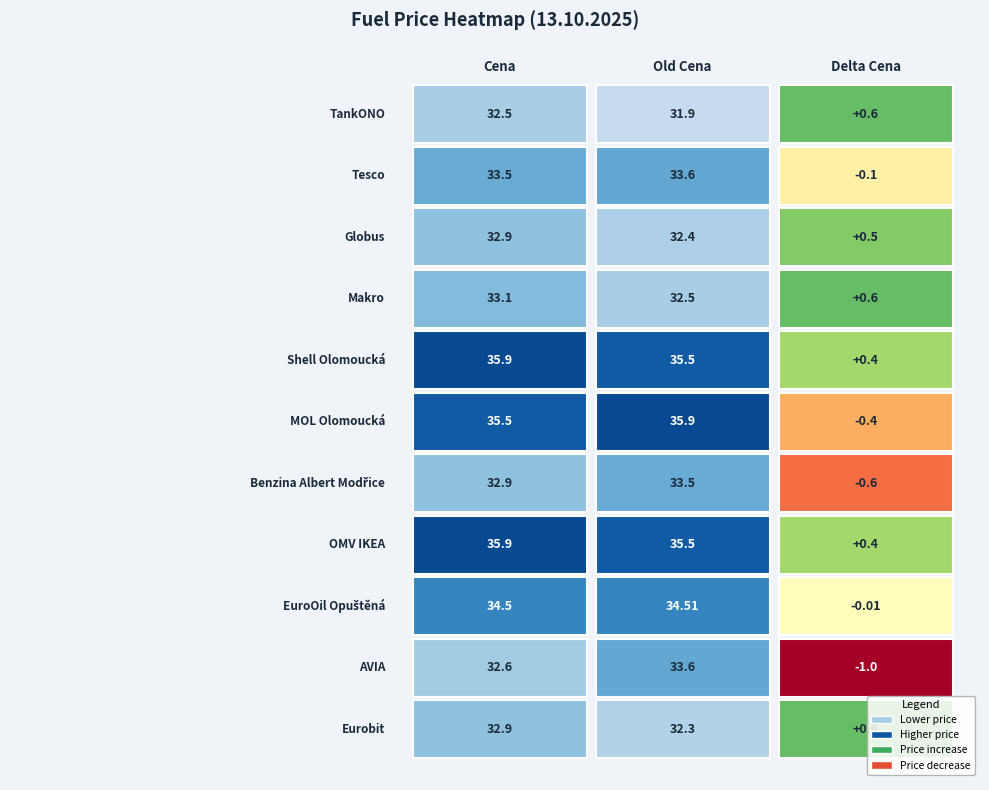

Reading left to right, extract all data points from this chart.

TankONO: 0=32.5	1=31.9	2=0.6
Tesco: 0=33.5	1=33.6	2=-0.1
Globus: 0=32.9	1=32.4	2=0.5
Makro: 0=33.1	1=32.5	2=0.6
Shell Olomoucká: 0=35.9	1=35.5	2=0.4
MOL Olomoucká: 0=35.5	1=35.9	2=-0.4
Benzina Albert Modřice: 0=32.9	1=33.5	2=-0.6
OMV IKEA: 0=35.9	1=35.5	2=0.4
EuroOil Opuštěná: 0=34.5	1=34.5	2=-0.0
AVIA: 0=32.6	1=33.6	2=-1.0
Eurobit: 0=32.9	1=32.3	2=0.6